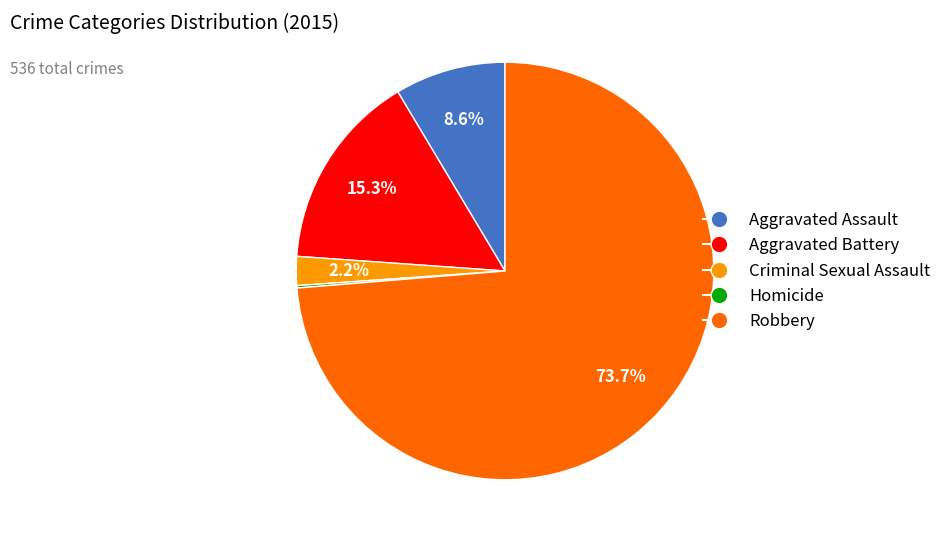

To the nearest percent, what percentage of the pie is Criminal Sexual Assault?

2%